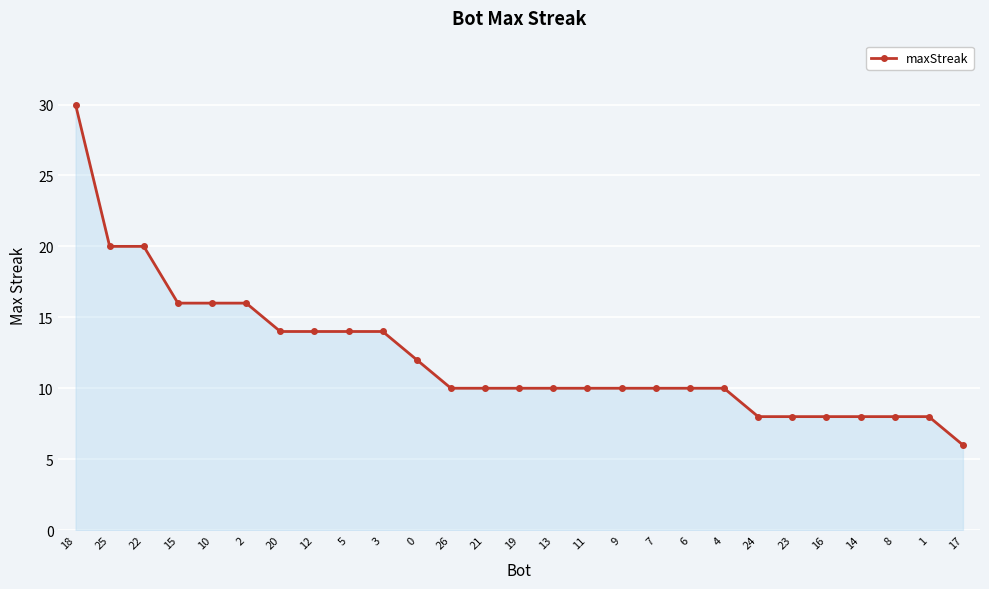

What is the sum of all values?

330